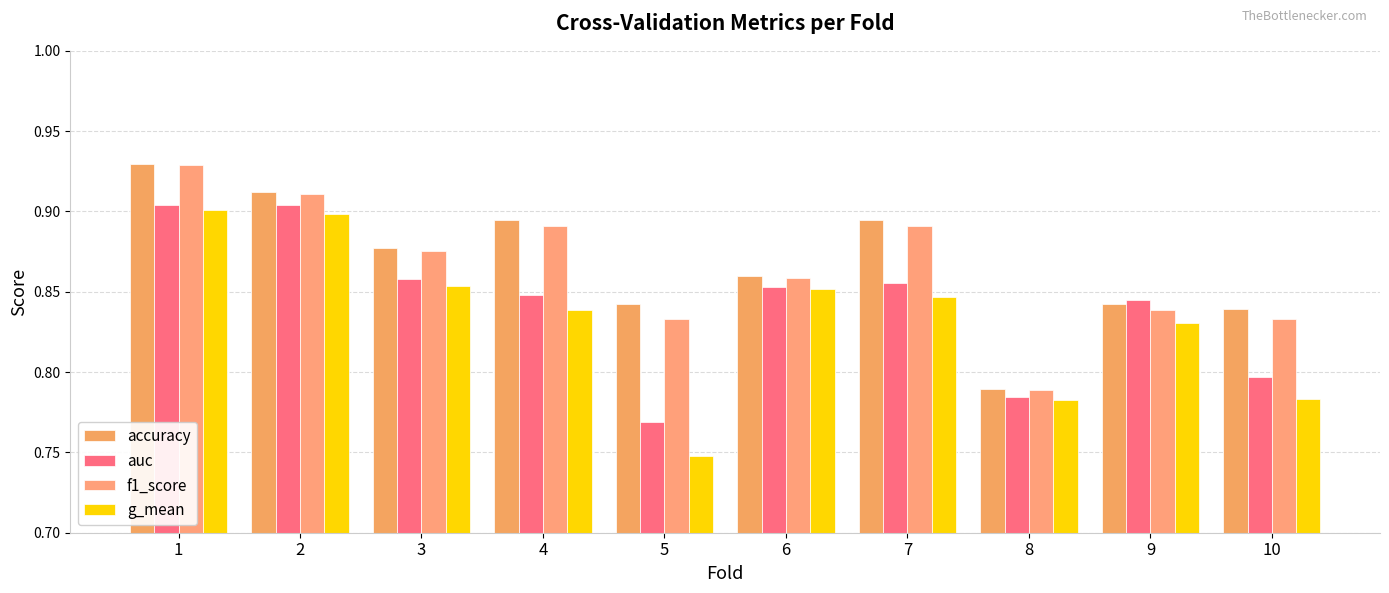

Reading left to right, what are all the values shown in this chart?

accuracy: 0.9	0.9	0.9	0.9	0.8	0.9	0.9	0.8	0.8	0.8
auc: 0.9	0.9	0.9	0.8	0.8	0.9	0.9	0.8	0.8	0.8
f1_score: 0.9	0.9	0.9	0.9	0.8	0.9	0.9	0.8	0.8	0.8
g_mean: 0.9	0.9	0.9	0.8	0.7	0.9	0.8	0.8	0.8	0.8